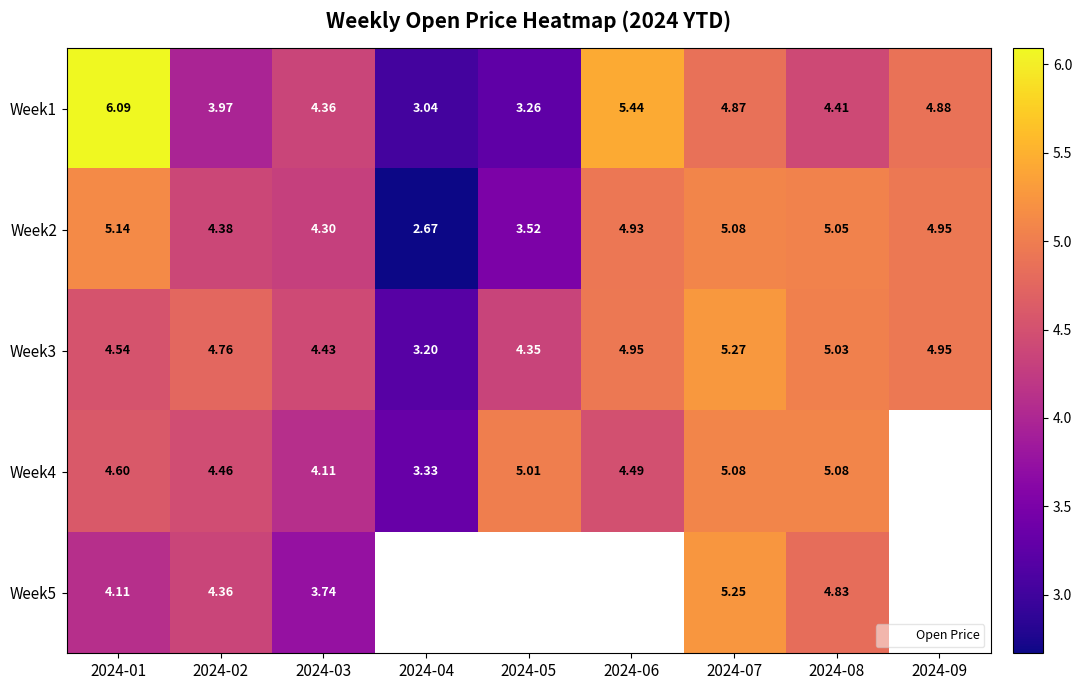

The Week2 series shows 3.5 at 2024-05. True or false?

True